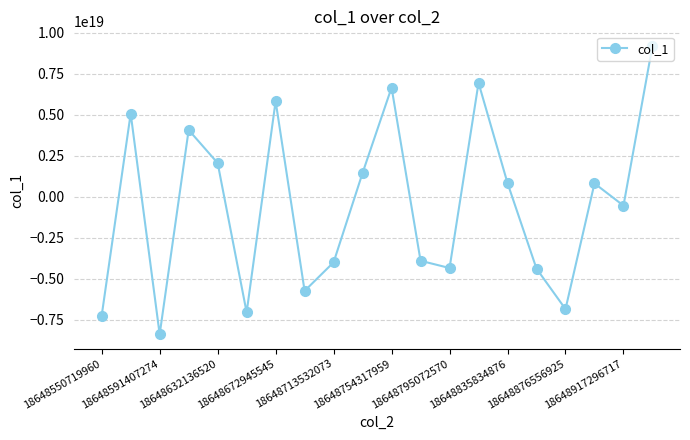

How many lines are shown in the chart?

1